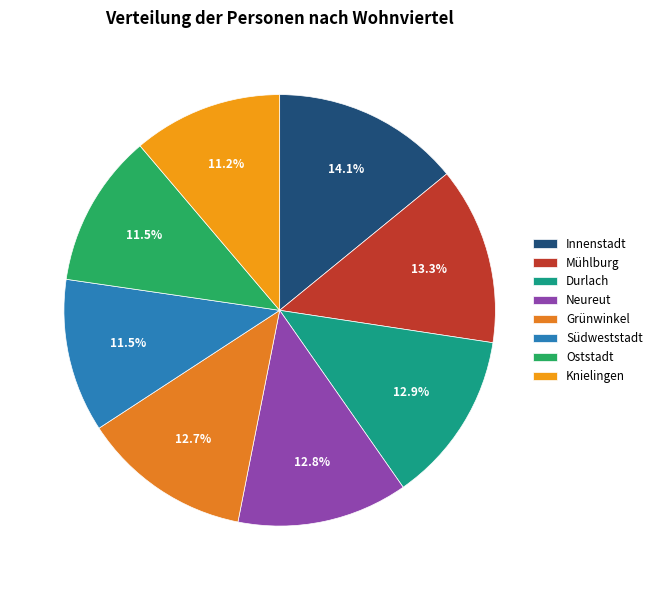

How many slices are in this pie chart?

8